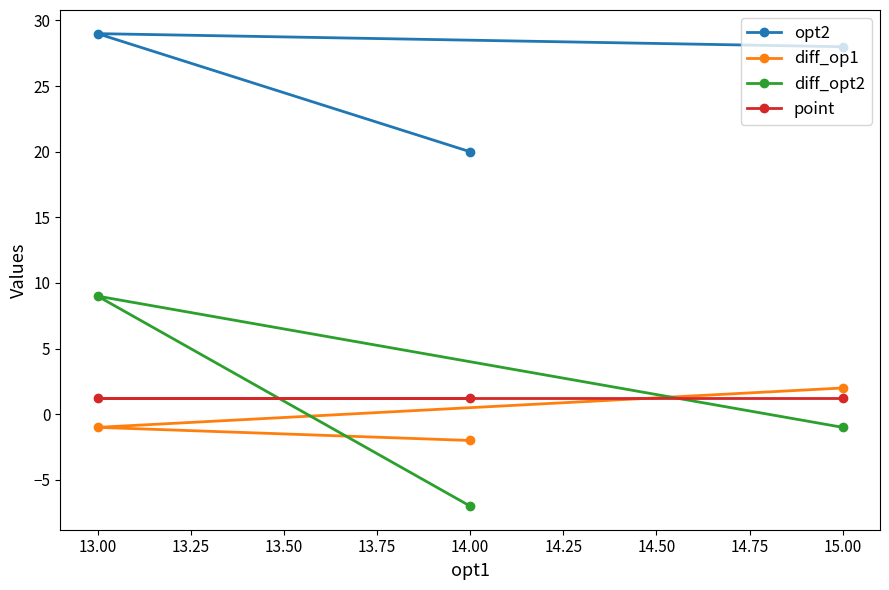

Does the chart have visible grid lines?

No